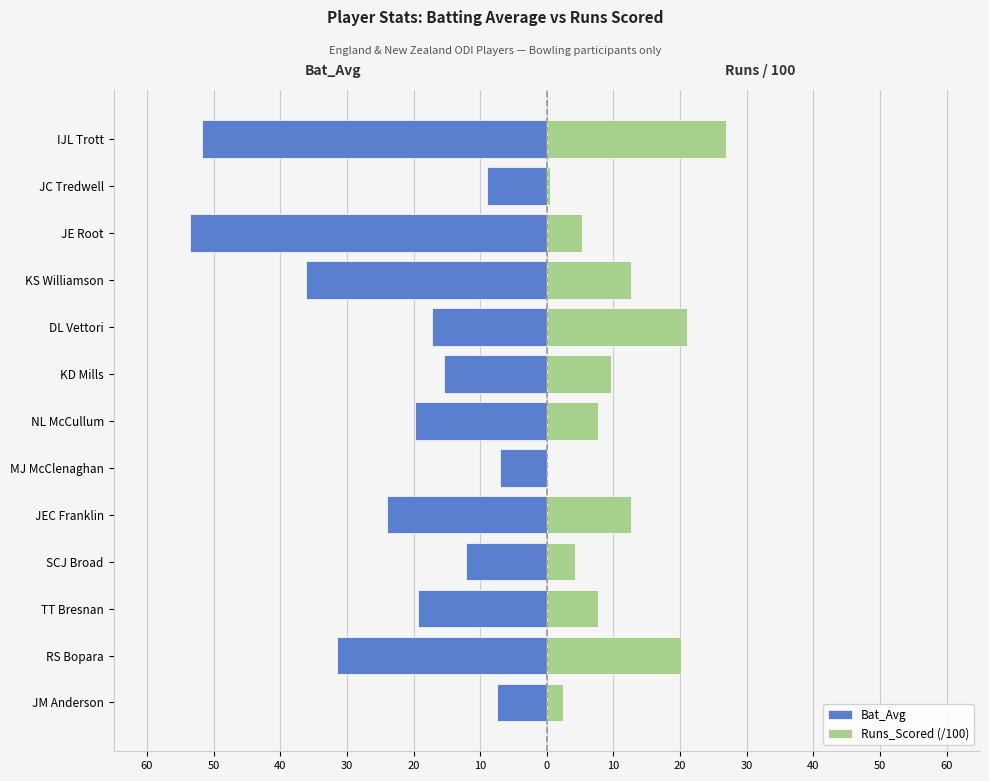

How many groups of bars are there?

13